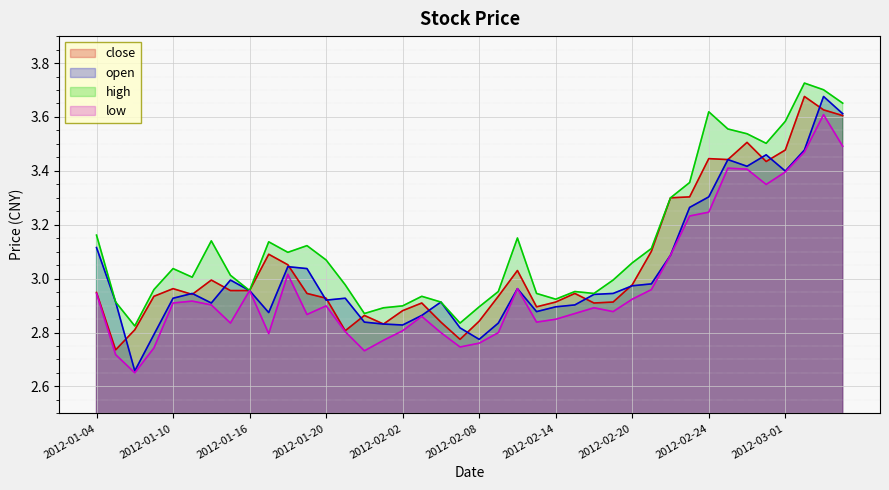

At which label is low closest to 3?

2012-01-18